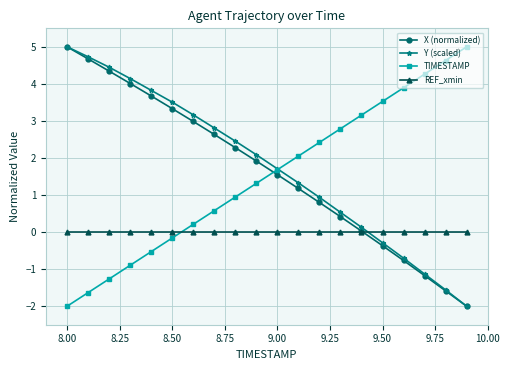

What is the minimum value for TIMESTAMP?

-2.0